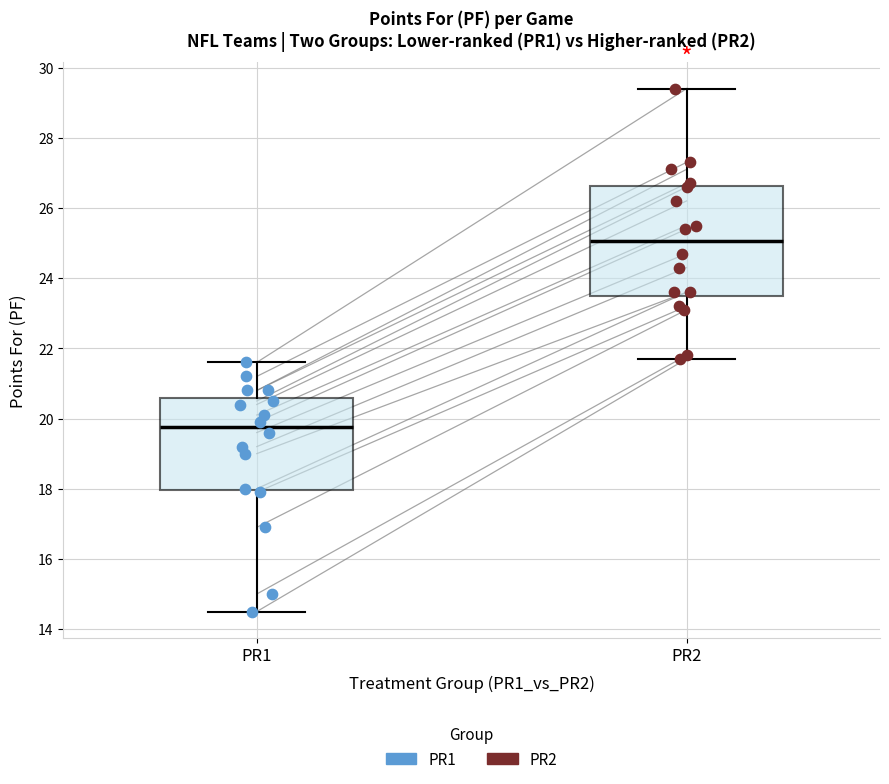

Where does the median line of the box for PR1 sit on the y-axis? The values are not printed on the chart, so give them approximately, as read against the axis.

19.8